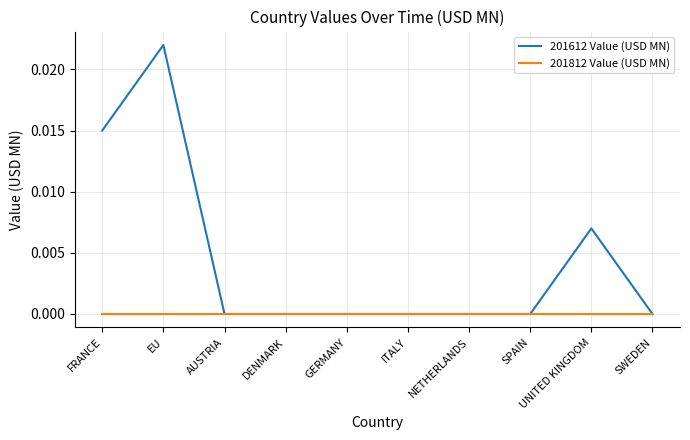

List the series in order of their peak value, lowest first.

201812 Value (USD MN), 201612 Value (USD MN)